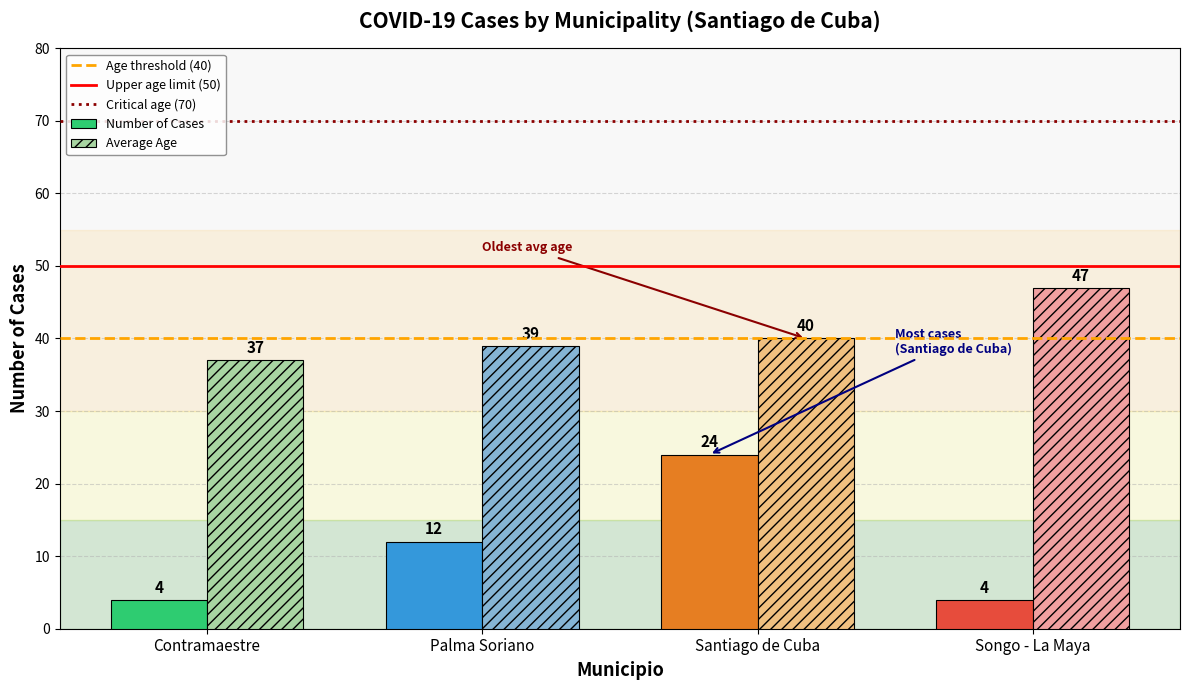

At how many categories does at least one series exceed 13?

4